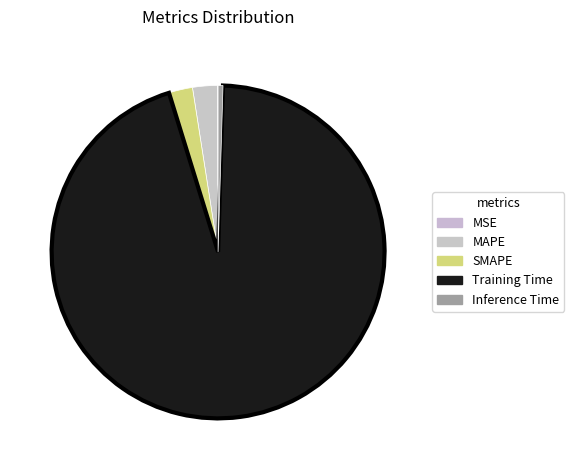

Does any single category account for the majority?

Yes